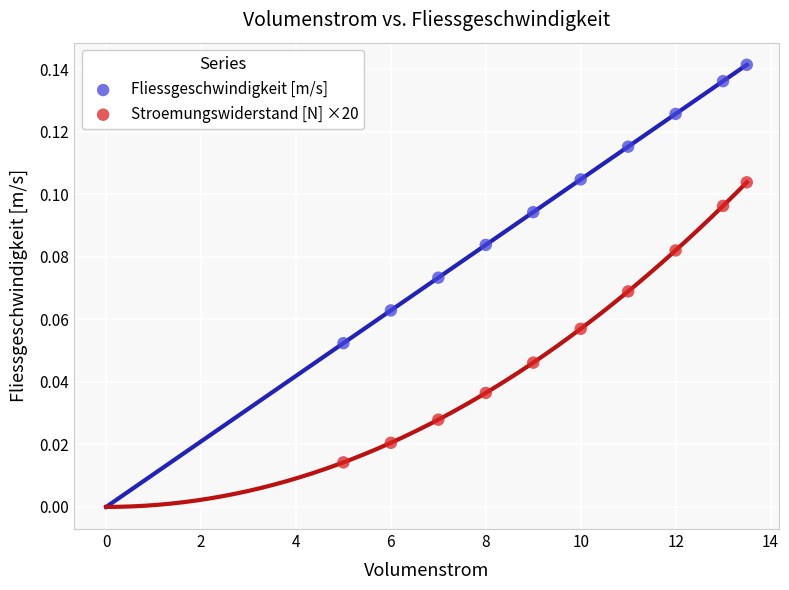

Which series has the largest Y range (max minus min)?

Stroemungswiderstand [N] ×20